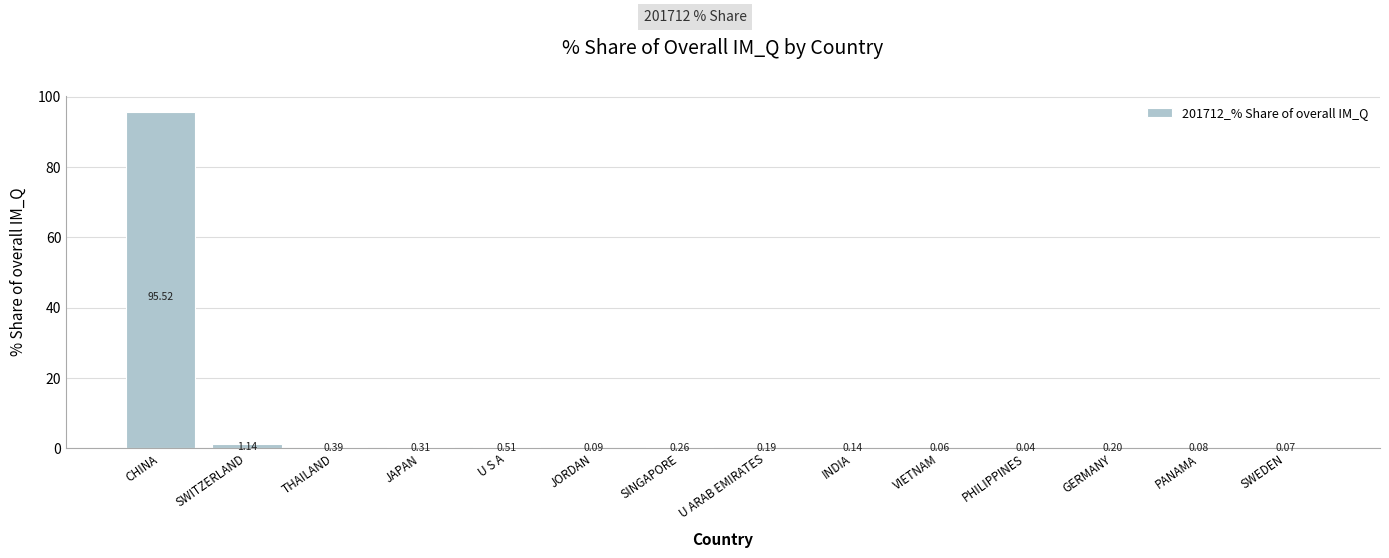

Between PHILIPPINES and VIETNAM, which is larger?

VIETNAM